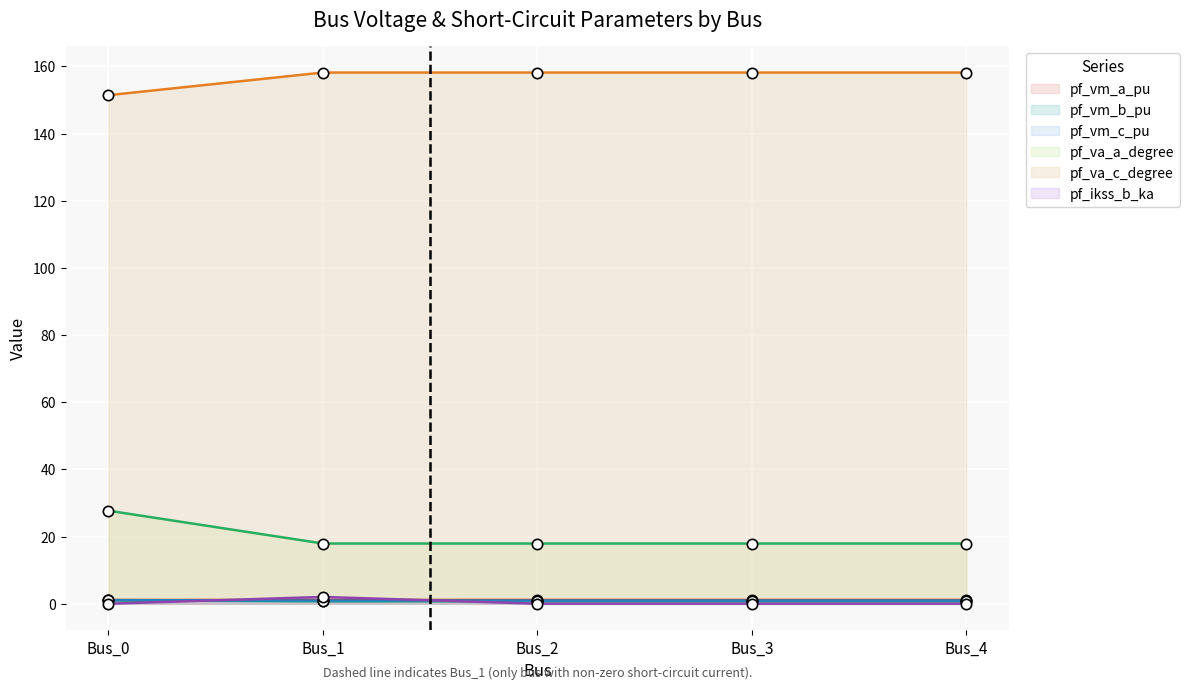

At how many categories does at least one series exceed 129?

5